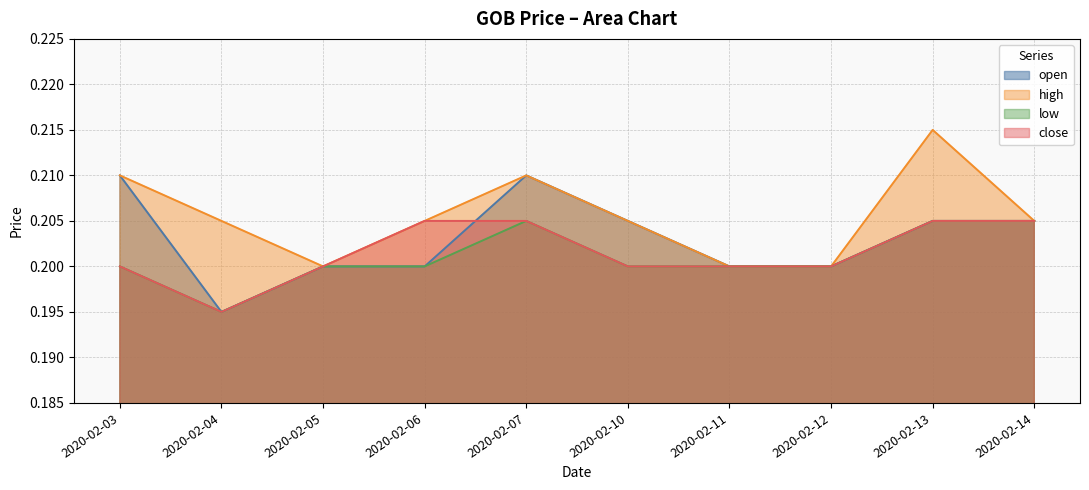

Is the value of open at 2020-02-03 greater than the value of close at 2020-02-12?

Yes